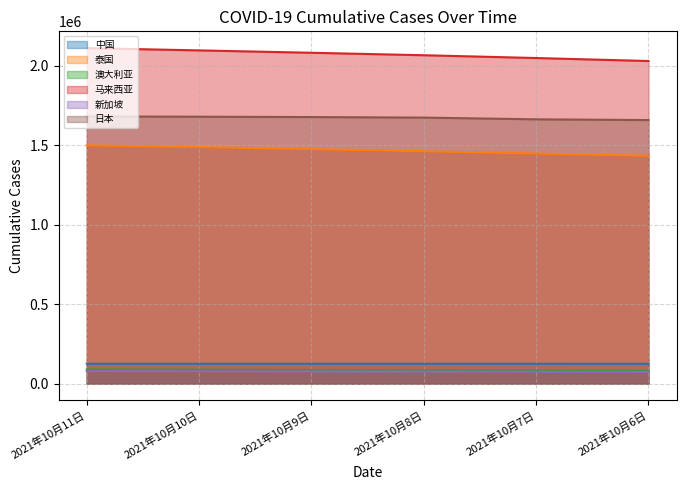

Which series changed the most between 2021年10月9日 and 2021年10月7日?

马来西亚